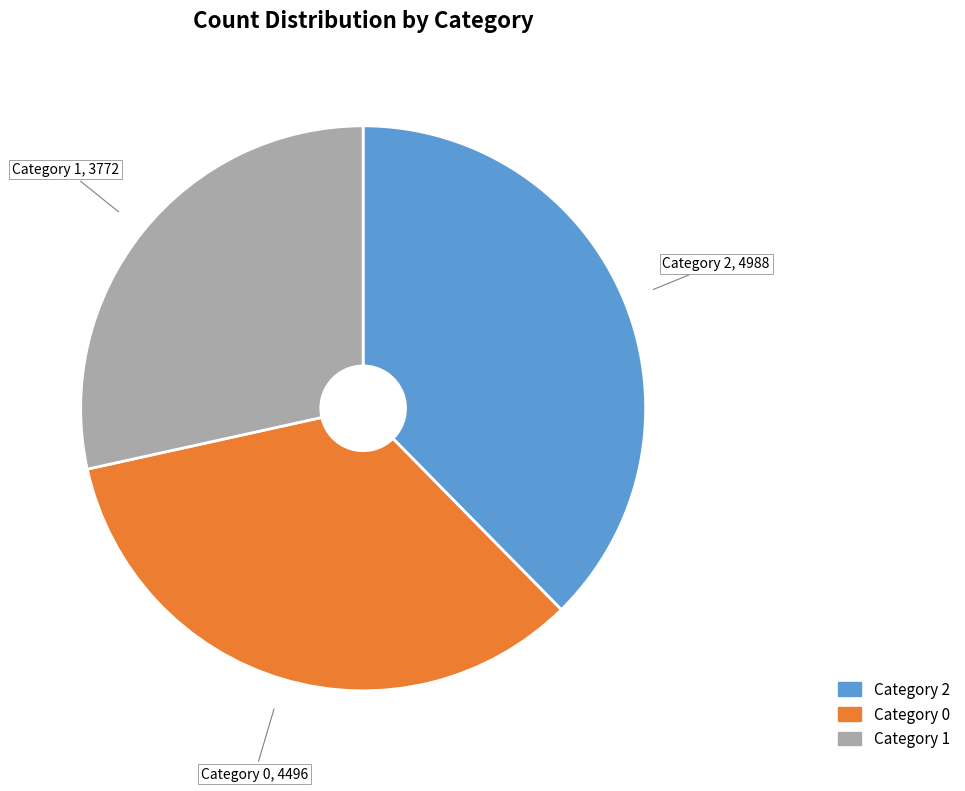

Rank the categories by value from lowest to highest.

Category 1, Category 0, Category 2